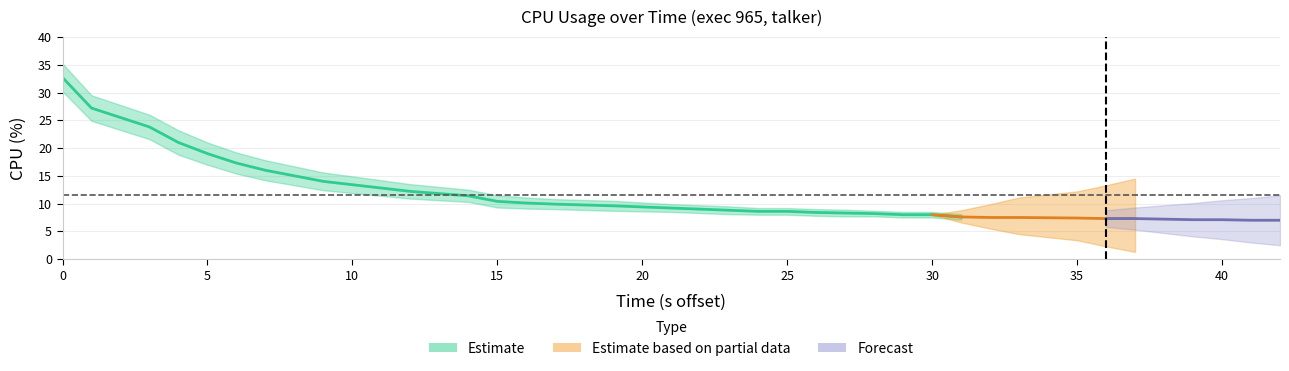

True or false: cpu_lower has more than 2 points higher than both neighbors.

False